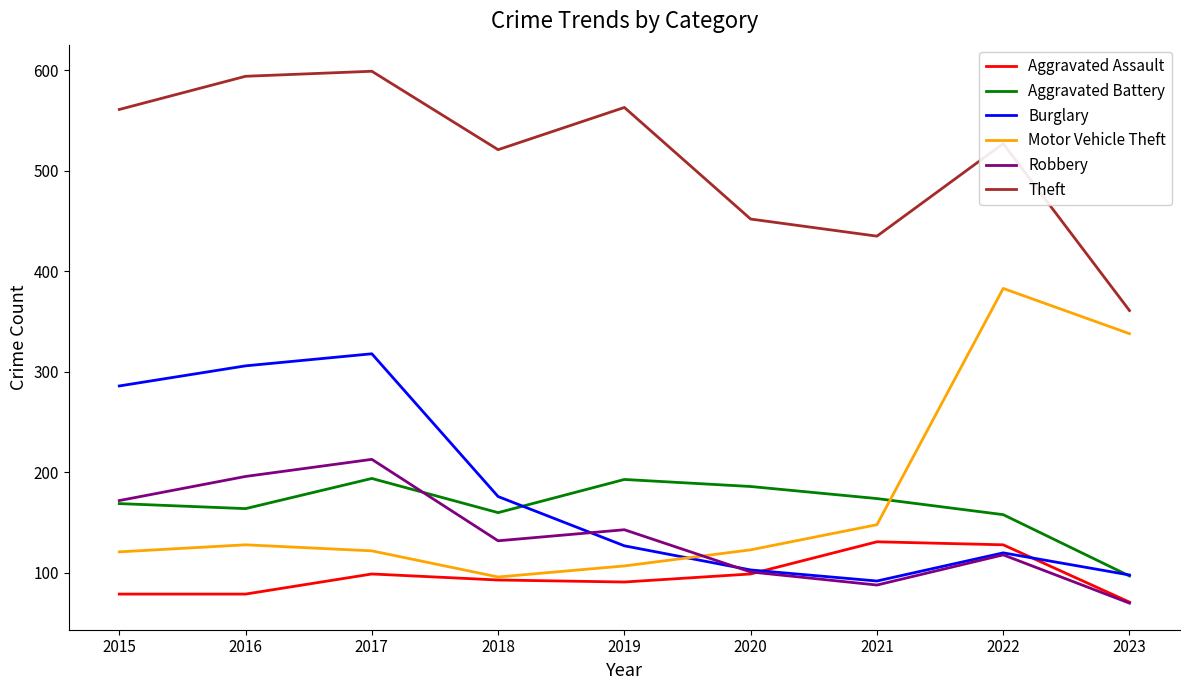

At which label does Aggravated Battery reach its minimum?

2023